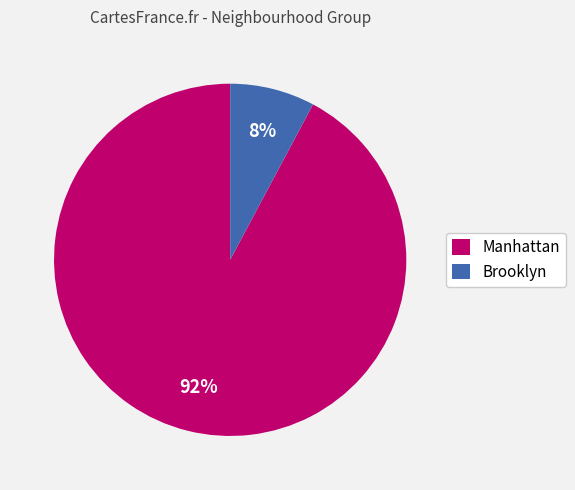

What percentage is the Brooklyn slice, to the nearest percent?

8%